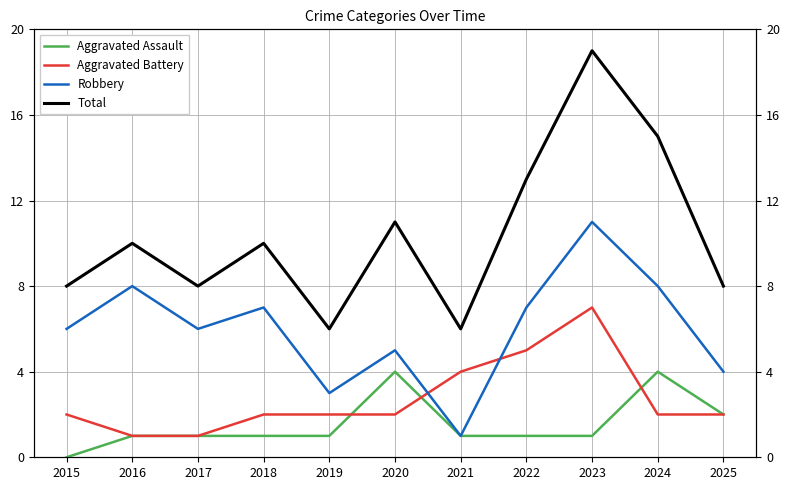

Which series has the largest range (max minus min)?

Total